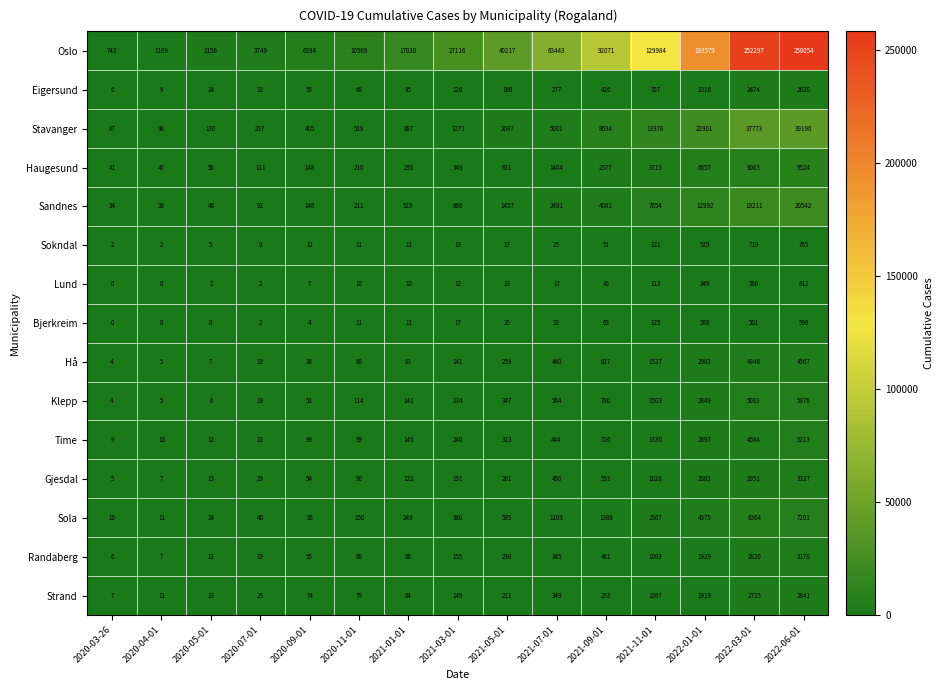

What is the approximate value of Oslo at 2021-01-01?

17030